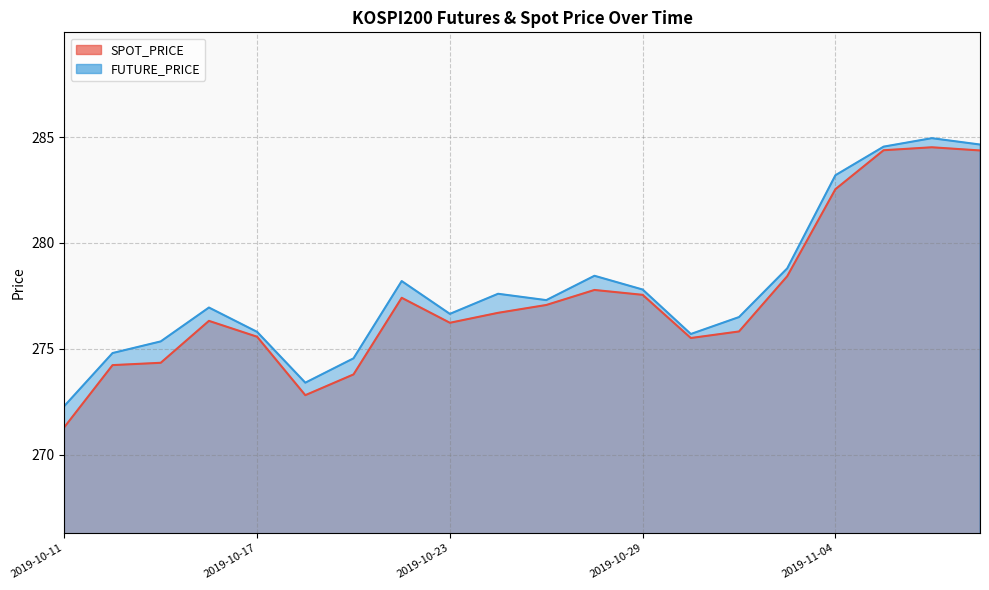

Does the chart display data point markers on the line(s)?

No